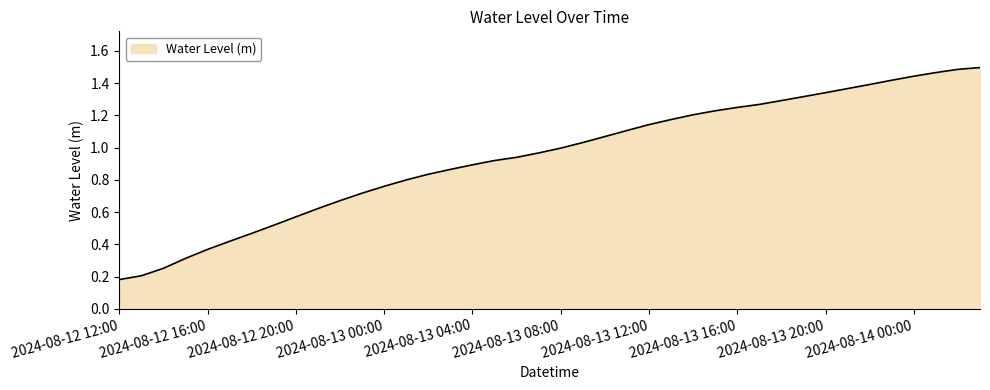

Reading right to left, what are all the values shown in this chart?

1.5	1.5	1.5	1.4	1.4	1.4	1.4	1.3	1.3	1.3	1.3	1.2	1.2	1.2	1.2	1.1	1.1	1.1	1.0	1.0	1.0	0.9	0.9	0.9	0.9	0.8	0.8	0.8	0.7	0.7	0.6	0.6	0.5	0.5	0.4	0.4	0.3	0.3	0.2	0.2